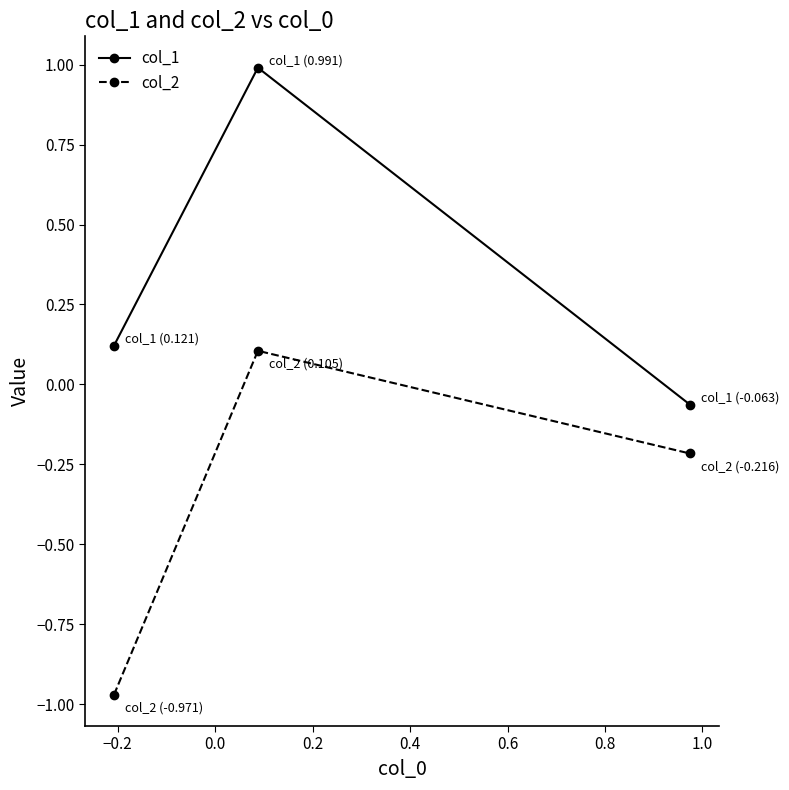

Which series has the largest total across all categories?

col_1